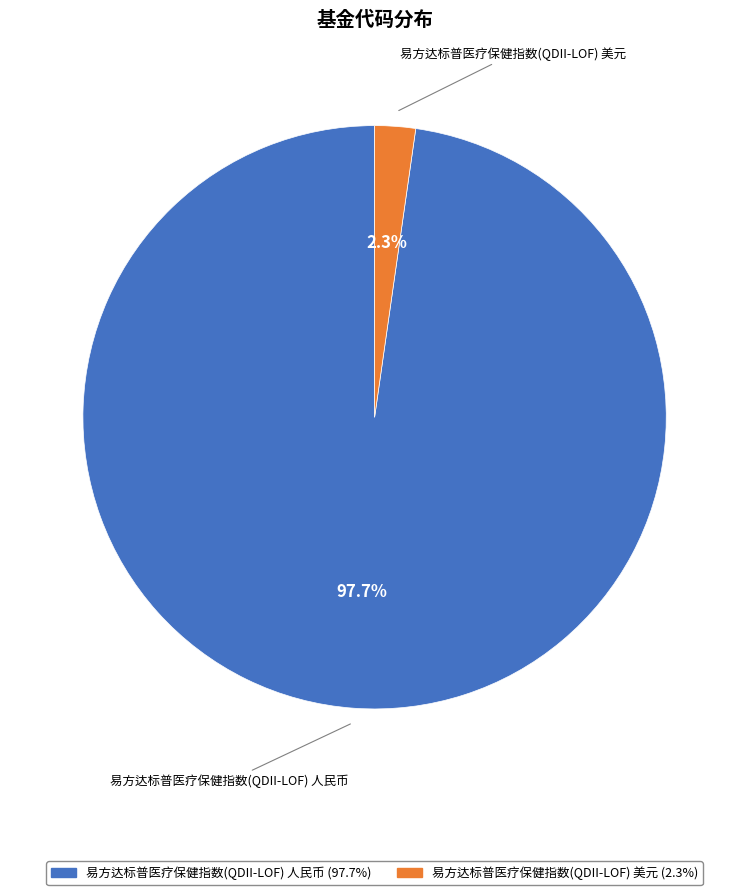

True or false: 易方达标普医疗保健指数(QDII-LOF) 人民币 accounts for 98% of the total.

True